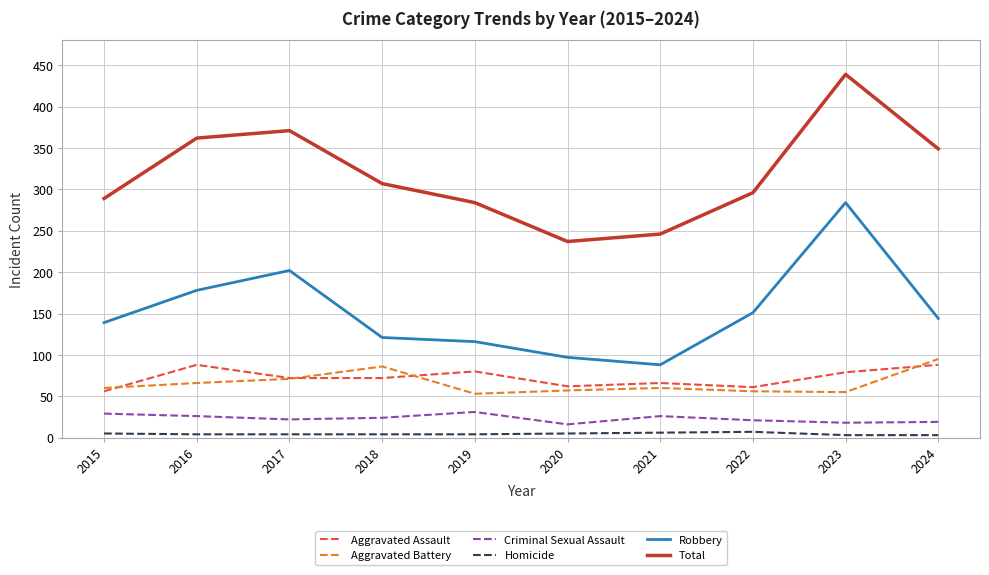

How many categories are shown in the chart?

10